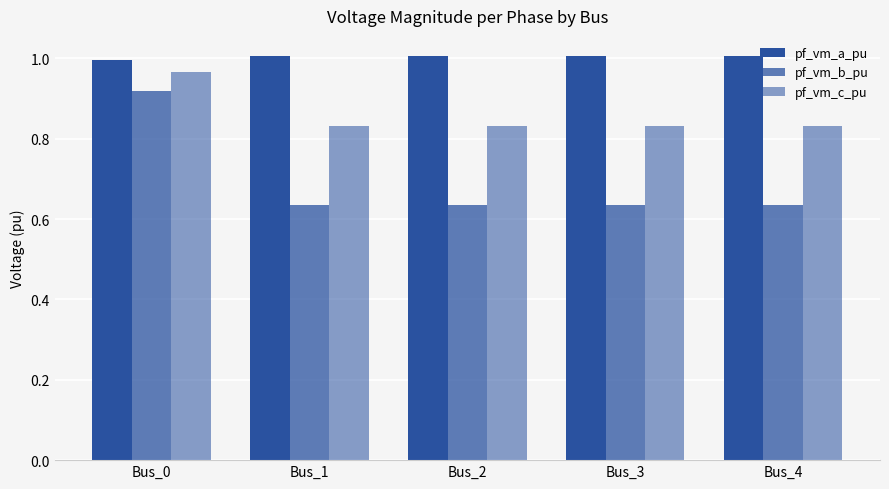

Which series has the largest total across all categories?

pf_vm_a_pu